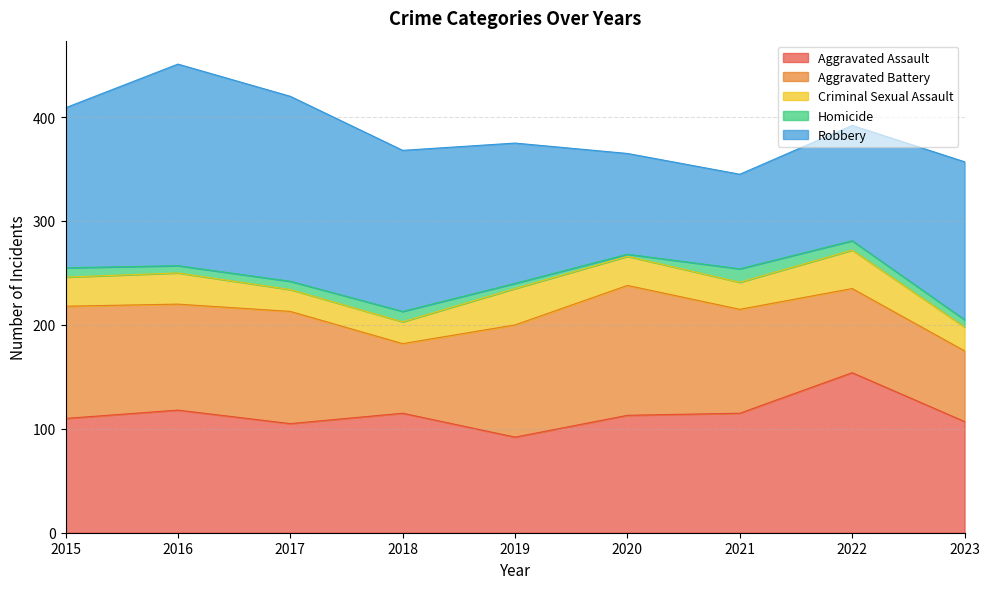

At 2021, list the series in order from smallest to largest.

Homicide, Criminal Sexual Assault, Robbery, Aggravated Battery, Aggravated Assault